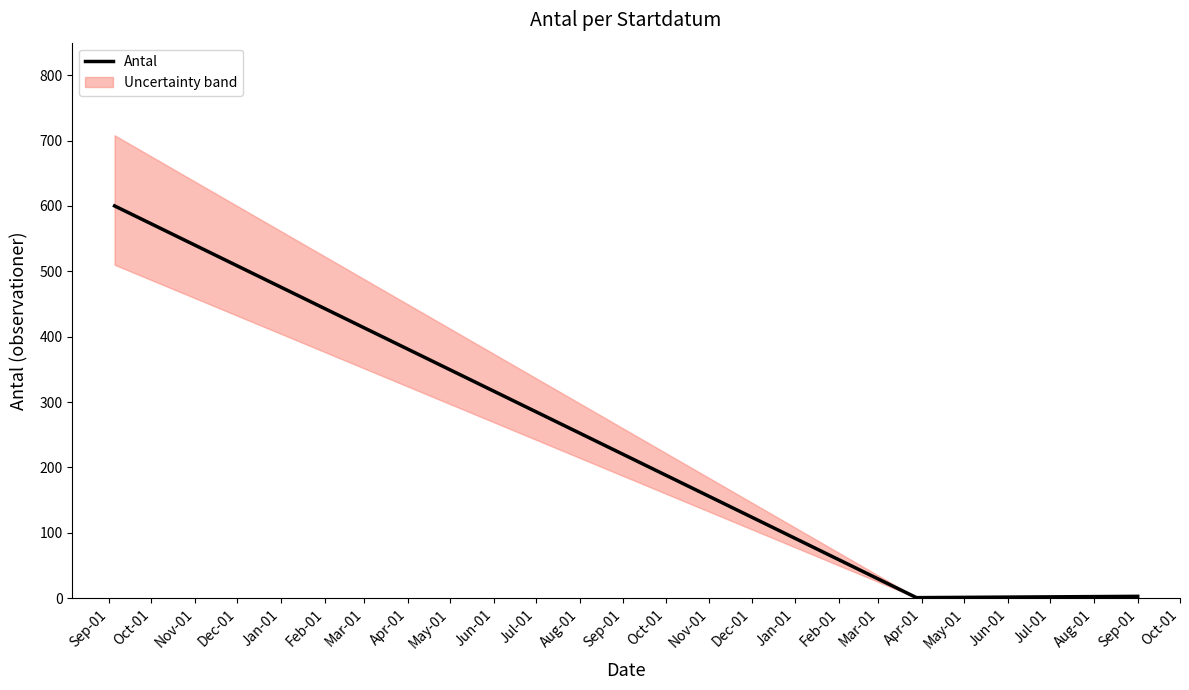

At which label does the data first exceed 3?

Sep-01